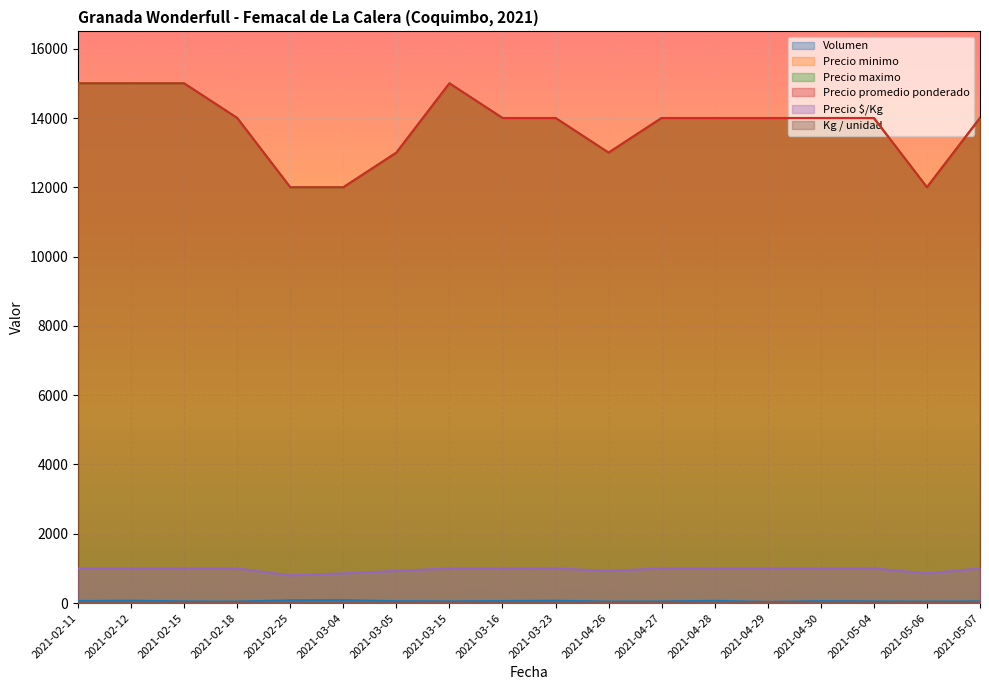

True or false: Precio $/Kg and Volumen intersect in this chart.

False